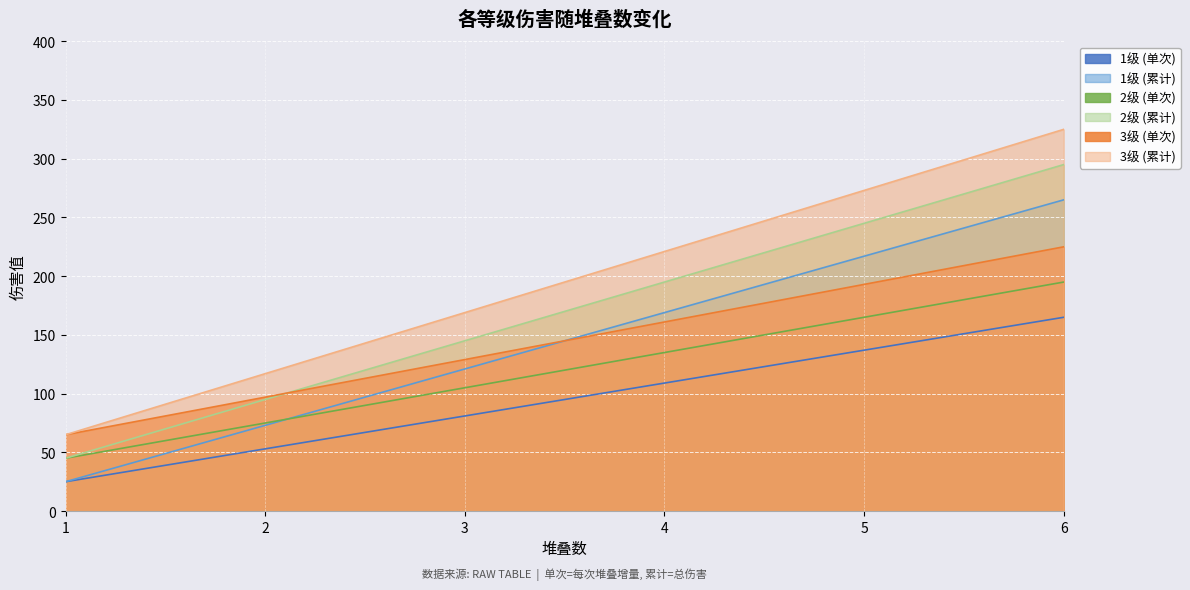

Reading left to right, list all the values displayed in this chart.

1级 (单次): 25	53	81	109	137	165
1级 (累计): 25	73	121	169	217	265
2级 (单次): 45	75	105	135	165	195
2级 (累计): 45	95	145	195	245	295
3级 (单次): 65	97	129	161	193	225
3级 (累计): 65	117	169	221	273	325